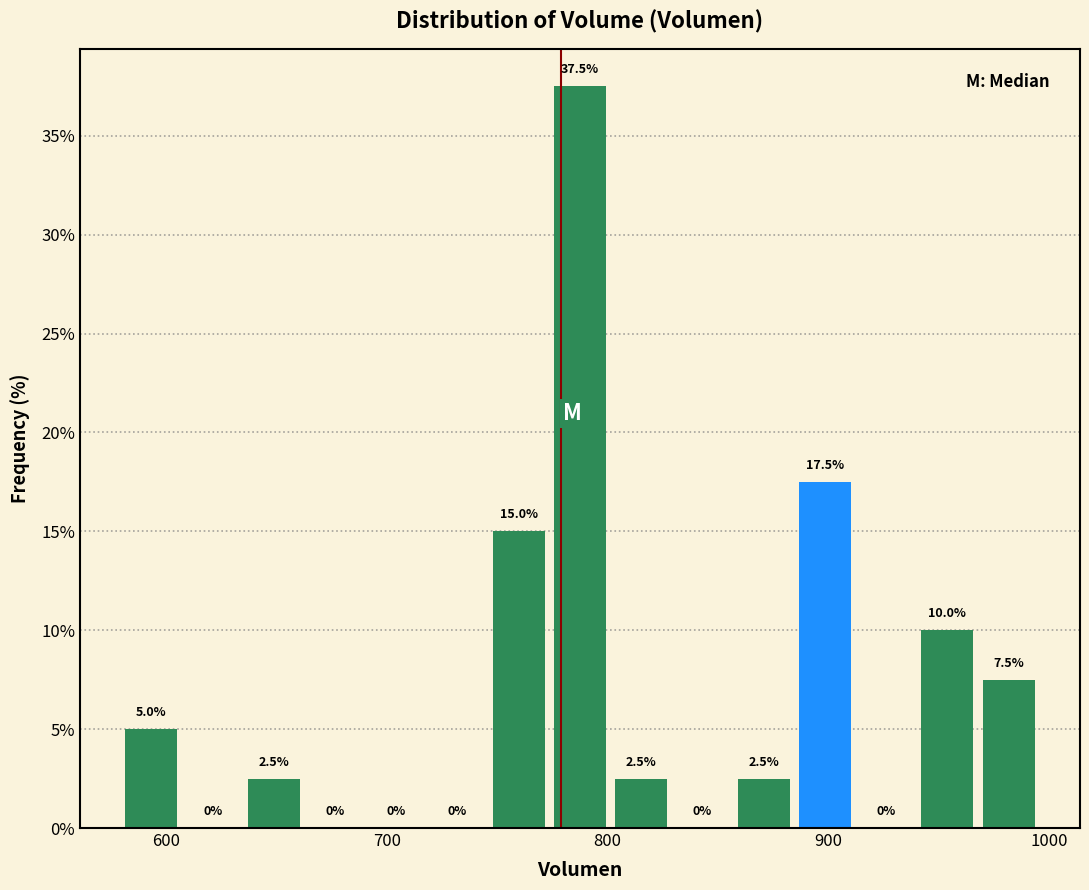

Around what value on the x-axis is the tallest bar? Give the approximate position of its centre, as read against the axis.

790